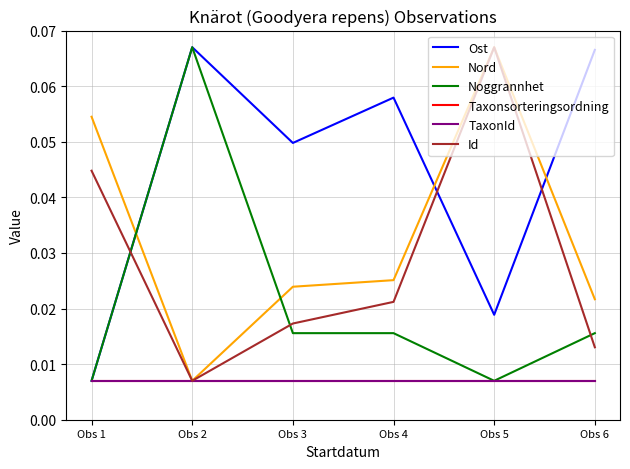

At Obs 3, list the series in order from smallest to largest.

Taxonsorteringsordning, TaxonId, Noggrannhet, Id, Nord, Ost